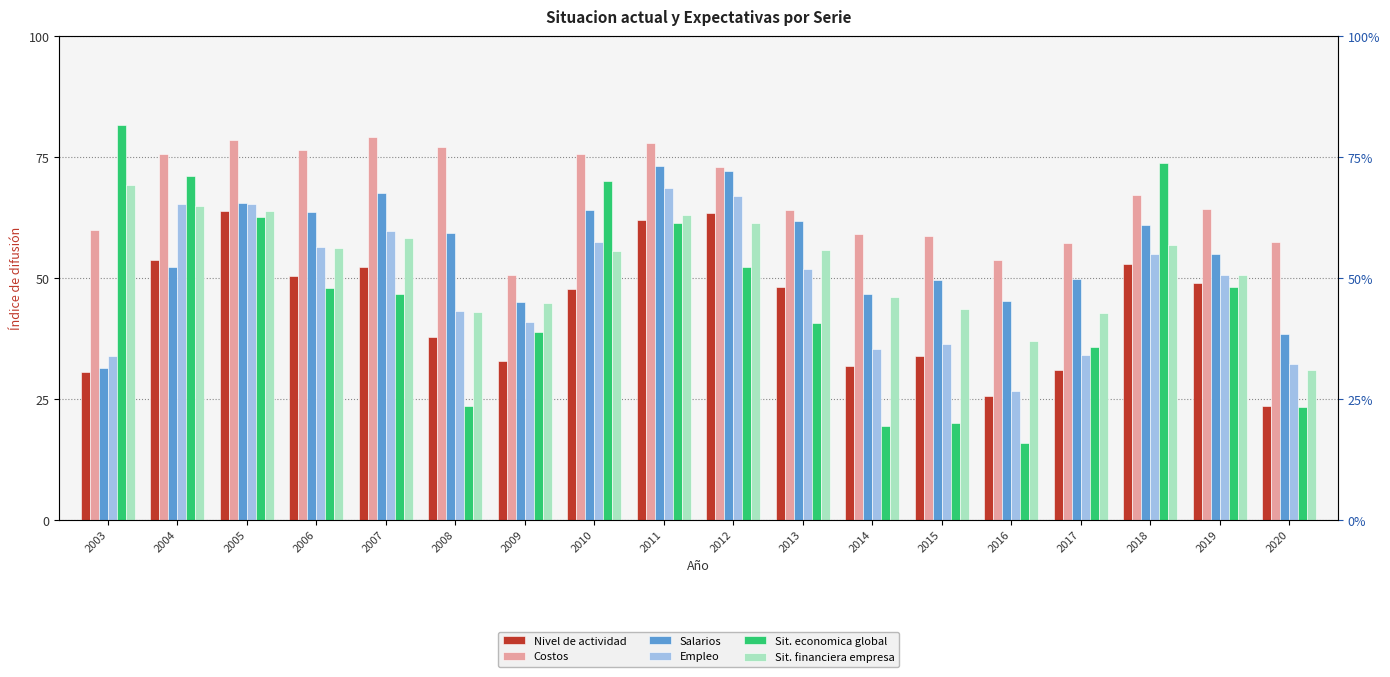

The value of Sit. economica global at 2003 is 81.6. True or false?

True